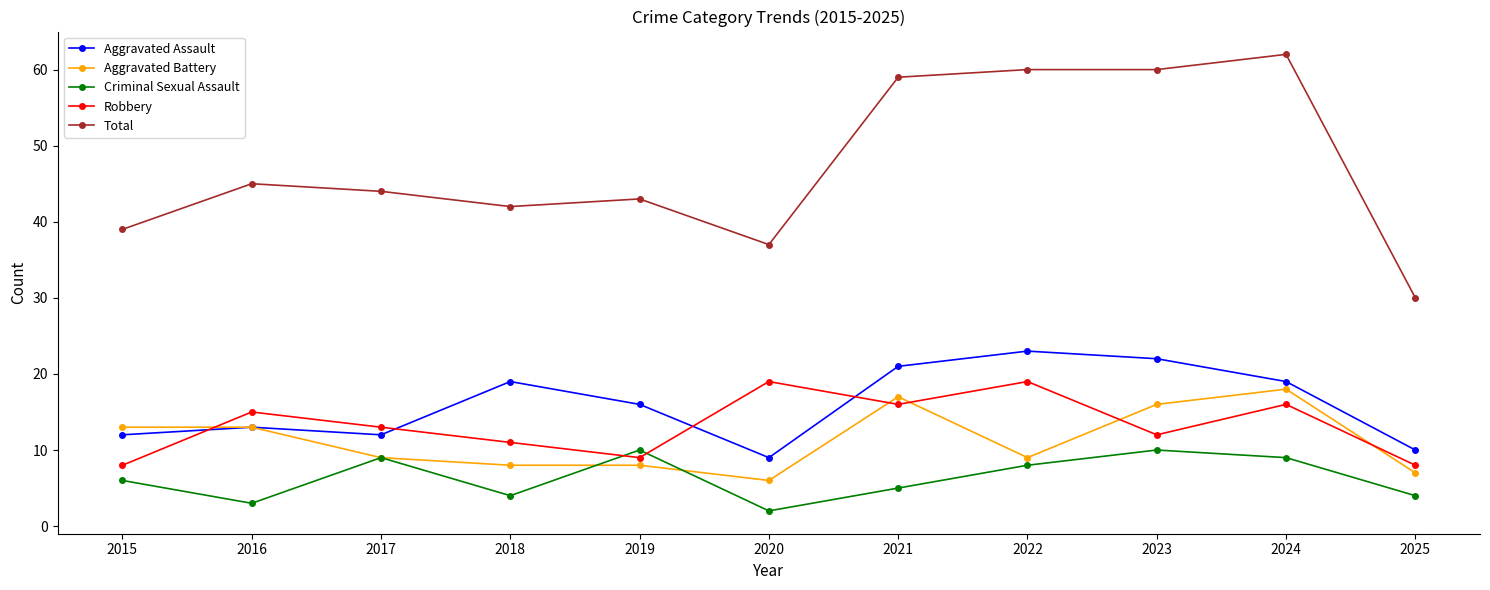

What is the difference between the highest and lowest values at 2015?

33